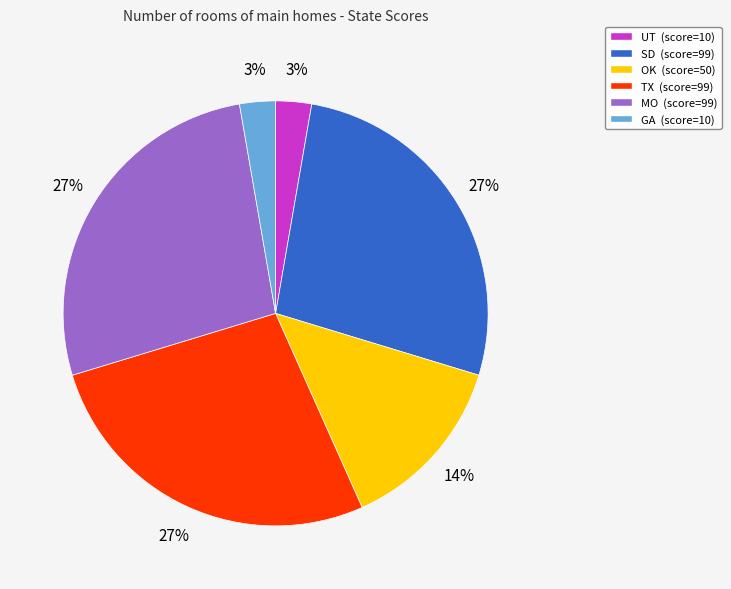

What is the ratio of the value at OK to the value at MO?

0.5